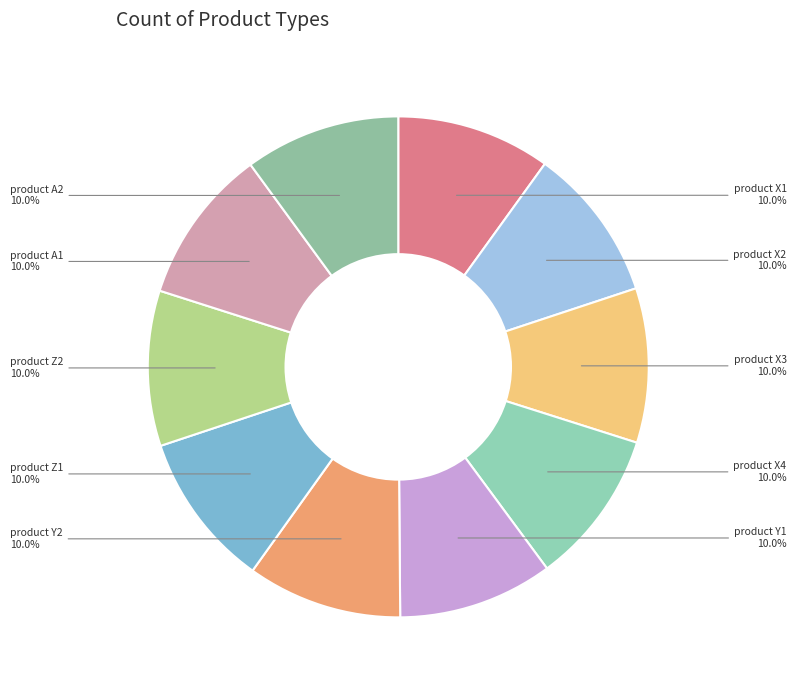

Approximately how many times larger is the value at product Z1 compared to product X4?

1.0